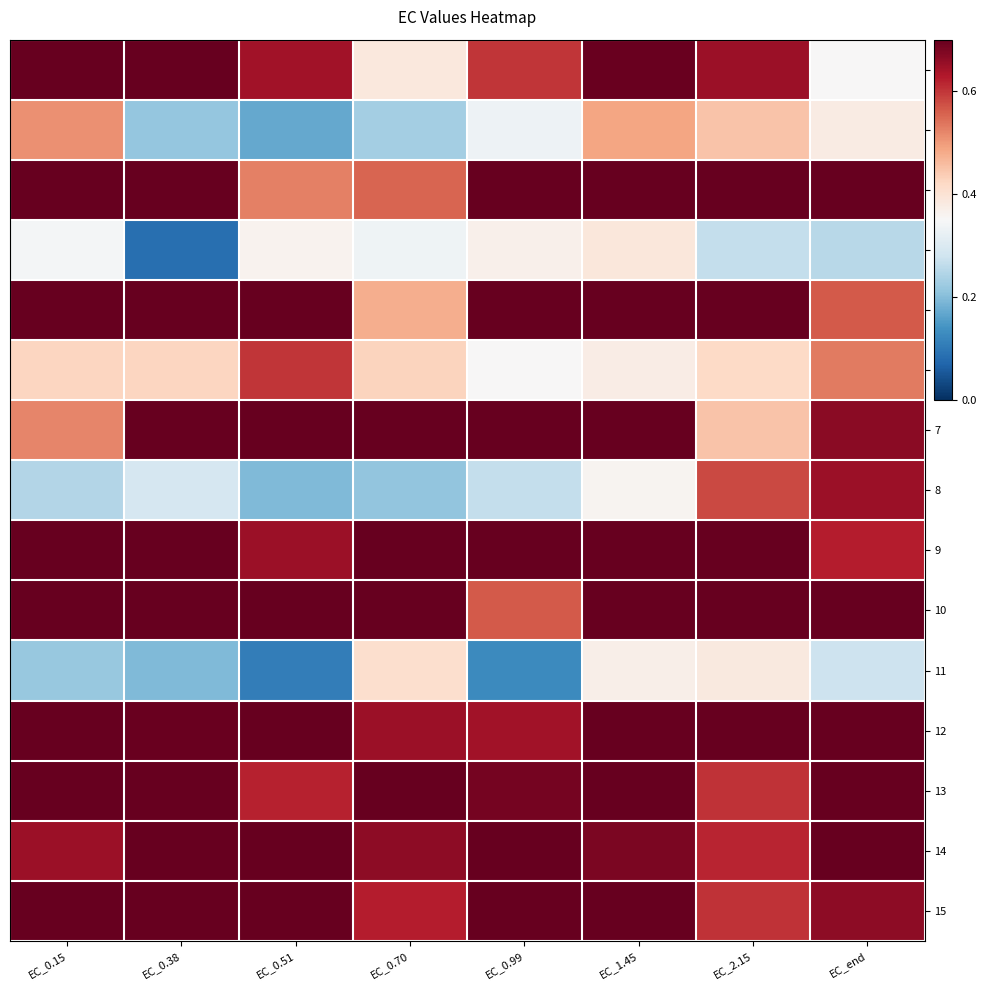

Reading left to right, list all the values displayed in this chart.

1: EC_0.15=1.0	EC_0.38=0.9	EC_0.51=0.6	EC_0.70=0.4	EC_0.99=0.6	EC_1.45=0.7	EC_2.15=0.6	EC_end=0.4
2: EC_0.15=0.5	EC_0.38=0.2	EC_0.51=0.2	EC_0.70=0.2	EC_0.99=0.3	EC_1.45=0.5	EC_2.15=0.4	EC_end=0.4
3: EC_0.15=0.9	EC_0.38=0.9	EC_0.51=0.5	EC_0.70=0.6	EC_0.99=0.7	EC_1.45=0.8	EC_2.15=0.8	EC_end=0.9
4: EC_0.15=0.3	EC_0.38=0.1	EC_0.51=0.4	EC_0.70=0.3	EC_0.99=0.4	EC_1.45=0.4	EC_2.15=0.3	EC_end=0.3
5: EC_0.15=0.9	EC_0.38=0.8	EC_0.51=0.8	EC_0.70=0.5	EC_0.99=0.8	EC_1.45=0.9	EC_2.15=0.8	EC_end=0.6
6: EC_0.15=0.4	EC_0.38=0.4	EC_0.51=0.6	EC_0.70=0.4	EC_0.99=0.4	EC_1.45=0.4	EC_2.15=0.4	EC_end=0.5
7: EC_0.15=0.5	EC_0.38=0.9	EC_0.51=0.7	EC_0.70=0.9	EC_0.99=0.9	EC_1.45=0.9	EC_2.15=0.4	EC_end=0.7
8: EC_0.15=0.2	EC_0.38=0.3	EC_0.51=0.2	EC_0.70=0.2	EC_0.99=0.3	EC_1.45=0.4	EC_2.15=0.6	EC_end=0.7
9: EC_0.15=0.7	EC_0.38=0.8	EC_0.51=0.6	EC_0.70=0.9	EC_0.99=0.9	EC_1.45=0.8	EC_2.15=0.7	EC_end=0.6
10: EC_0.15=0.9	EC_0.38=0.9	EC_0.51=0.9	EC_0.70=1.0	EC_0.99=0.6	EC_1.45=0.7	EC_2.15=0.9	EC_end=0.7
11: EC_0.15=0.2	EC_0.38=0.2	EC_0.51=0.1	EC_0.70=0.4	EC_0.99=0.1	EC_1.45=0.4	EC_2.15=0.4	EC_end=0.3
12: EC_0.15=0.7	EC_0.38=0.7	EC_0.51=0.7	EC_0.70=0.6	EC_0.99=0.6	EC_1.45=0.9	EC_2.15=0.8	EC_end=0.9
13: EC_0.15=0.9	EC_0.38=0.8	EC_0.51=0.6	EC_0.70=0.8	EC_0.99=0.7	EC_1.45=0.7	EC_2.15=0.6	EC_end=0.7
14: EC_0.15=0.6	EC_0.38=0.7	EC_0.51=0.9	EC_0.70=0.7	EC_0.99=0.8	EC_1.45=0.7	EC_2.15=0.6	EC_end=0.8
15: EC_0.15=0.9	EC_0.38=0.9	EC_0.51=0.8	EC_0.70=0.6	EC_0.99=0.8	EC_1.45=0.7	EC_2.15=0.6	EC_end=0.7